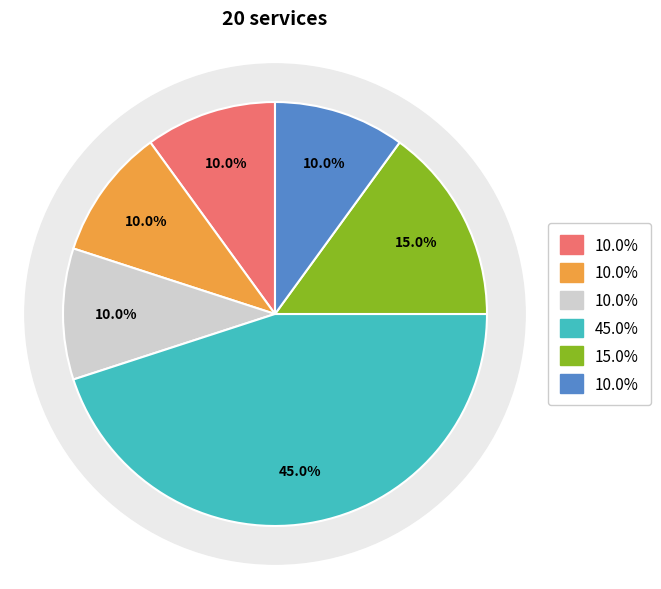

How many slices are in this pie chart?

6